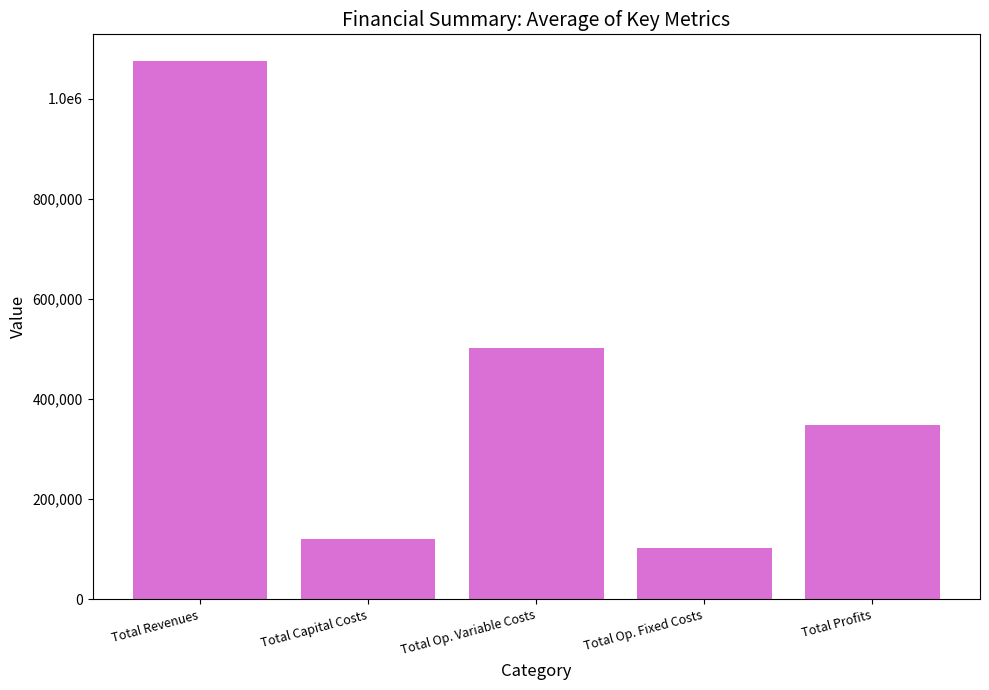

Which has a higher value, Total Op. Variable Costs or Total Revenues?

Total Revenues